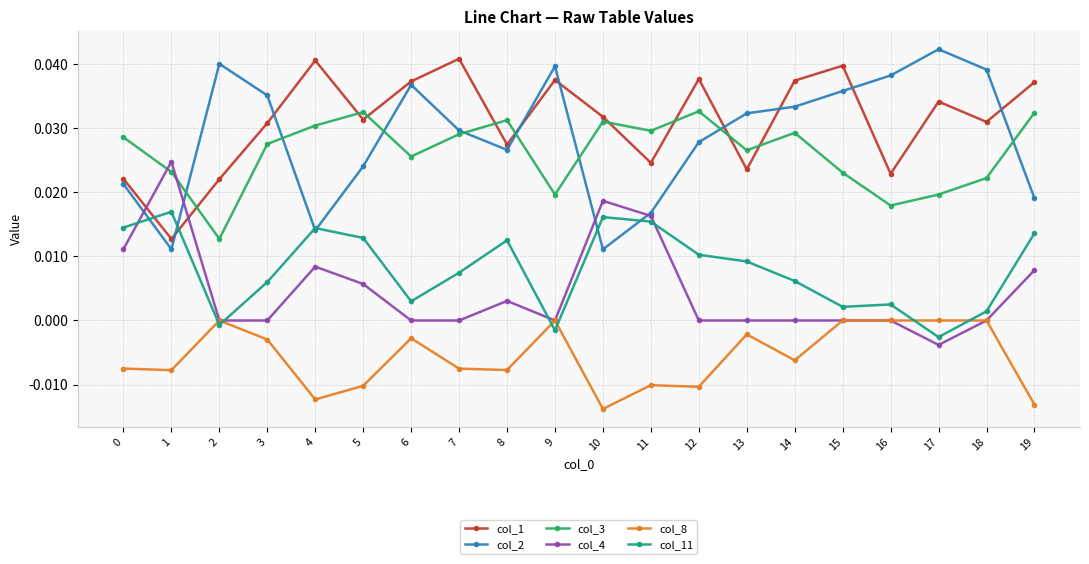

Rank the series at 3 from highest to lowest value.

col_2, col_1, col_3, col_11, col_4, col_8